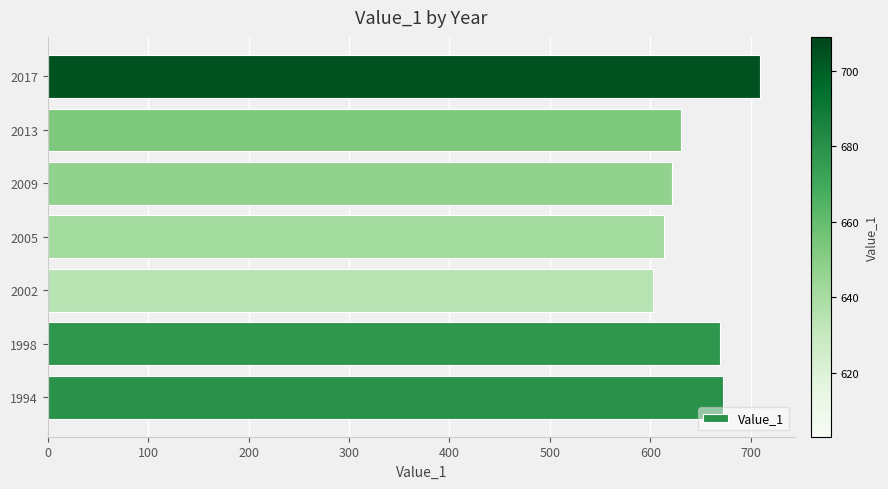

What is the sum of the values at 2005 and 2013?

1245